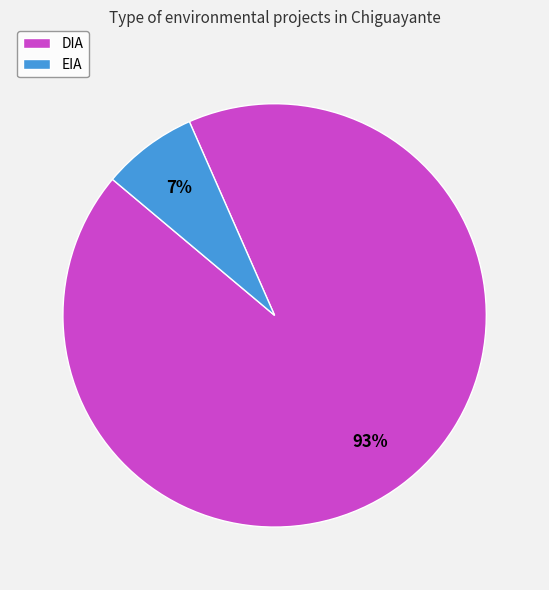

Between EIA and DIA, which is larger?

DIA